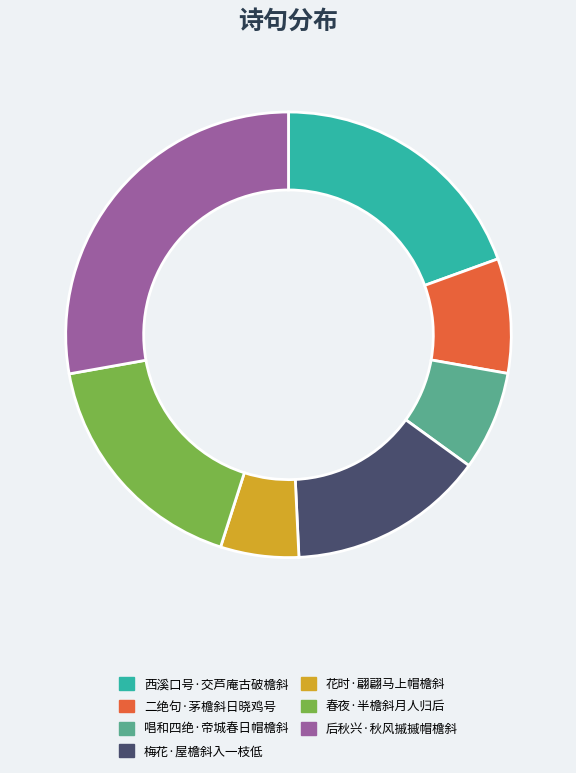

Does 春夜·半檐斜月人归后 account for over 50% of the chart?

No